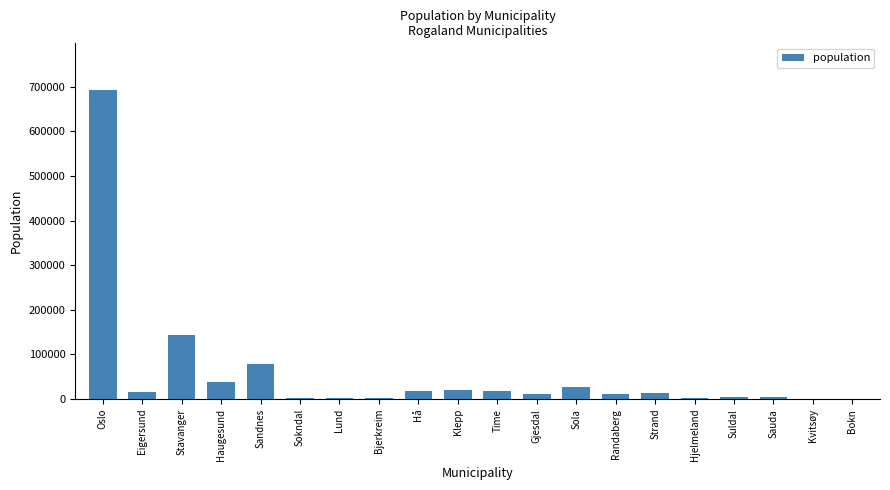

At which category does the chart reach its peak across all series?

Oslo